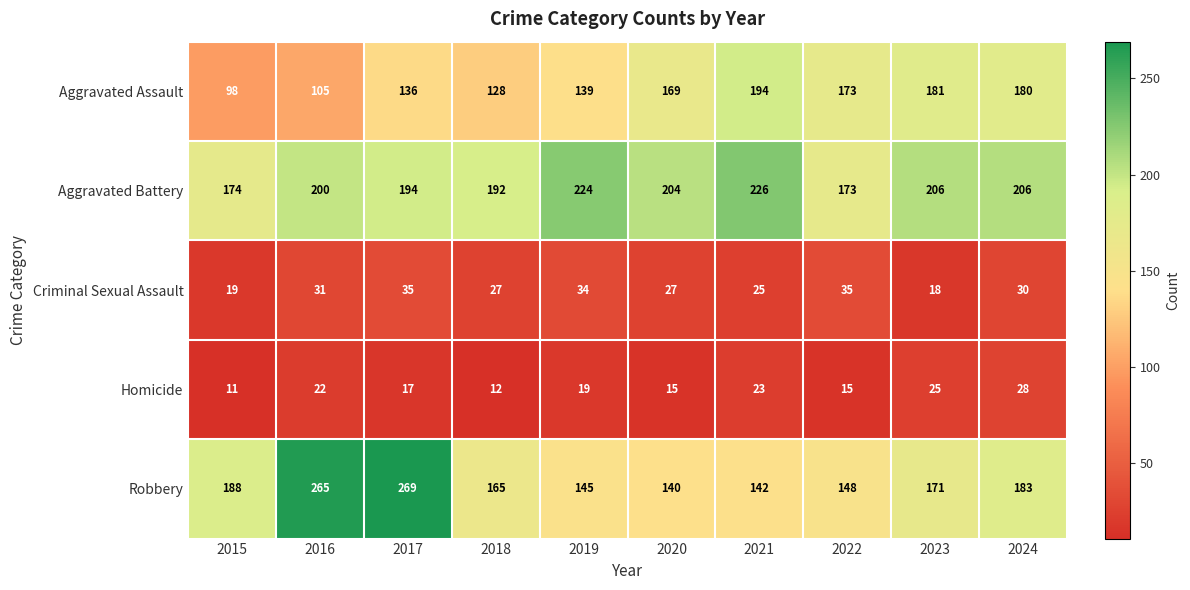

What is the total value across all series at 2023?

601